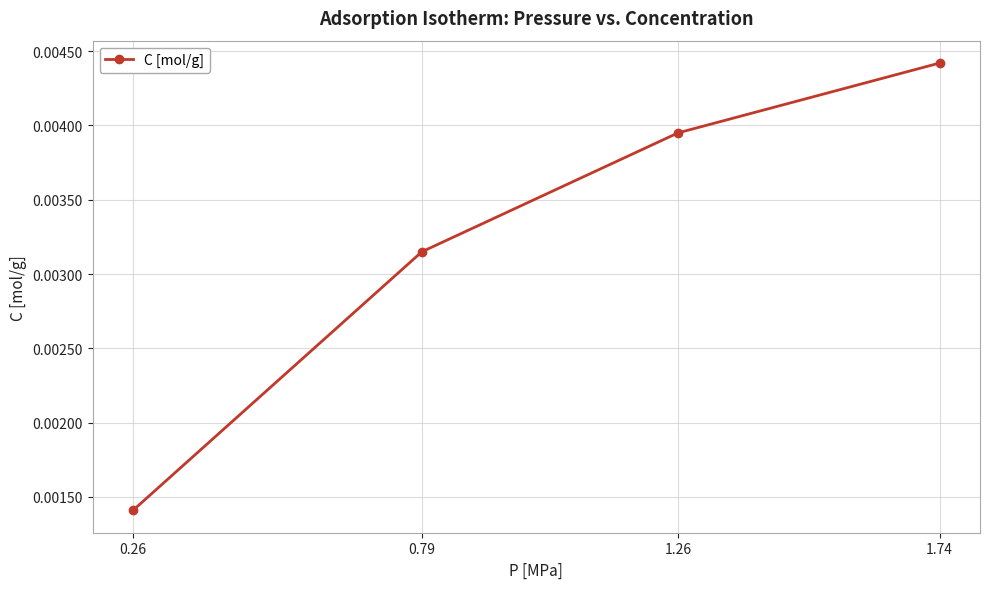

True or false: the data has more than 1 interior local peaks.

False